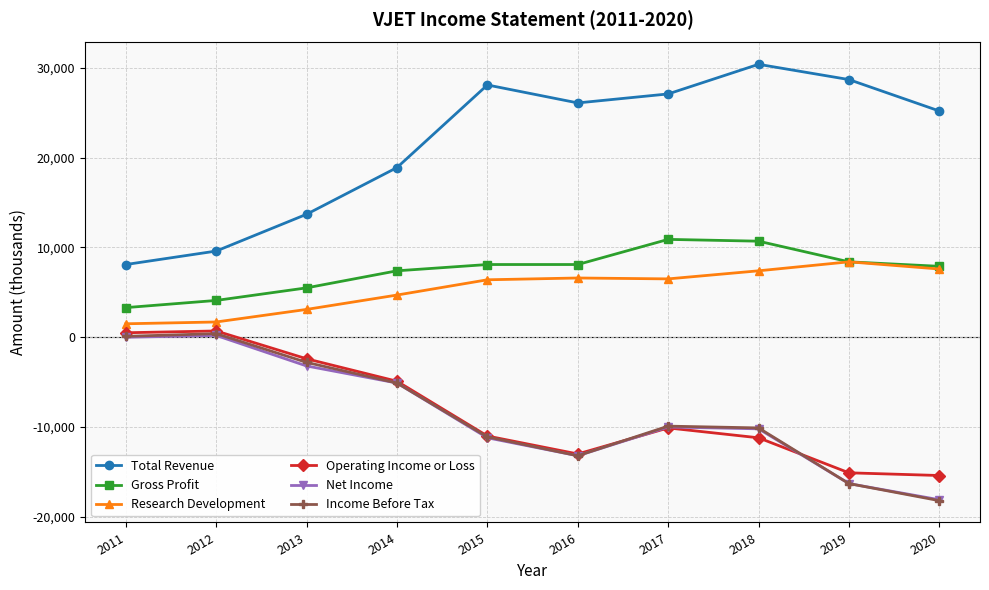

The Net Income series shows -7728 at 2015. True or false?

False